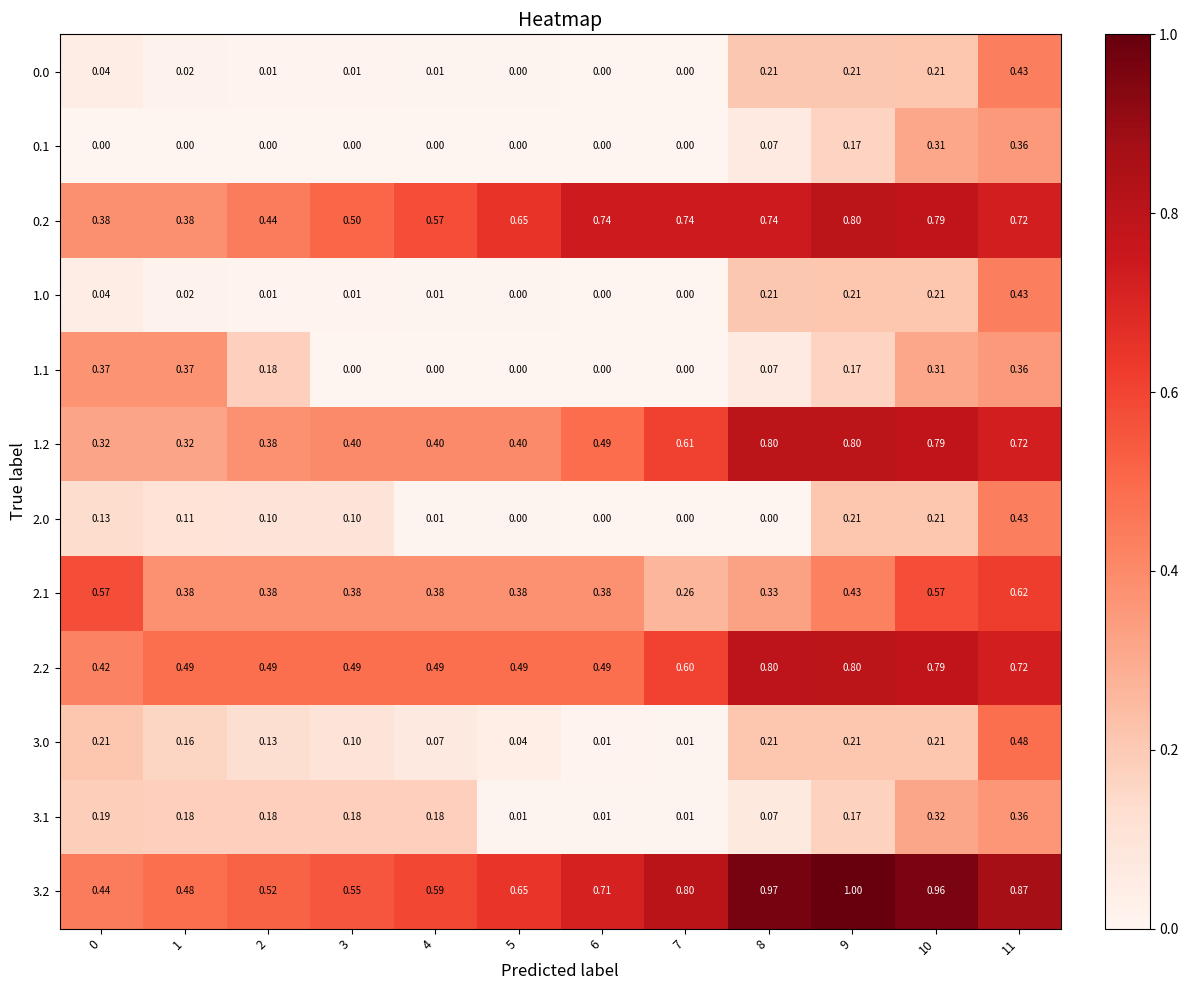

How many series are shown in this chart?

12